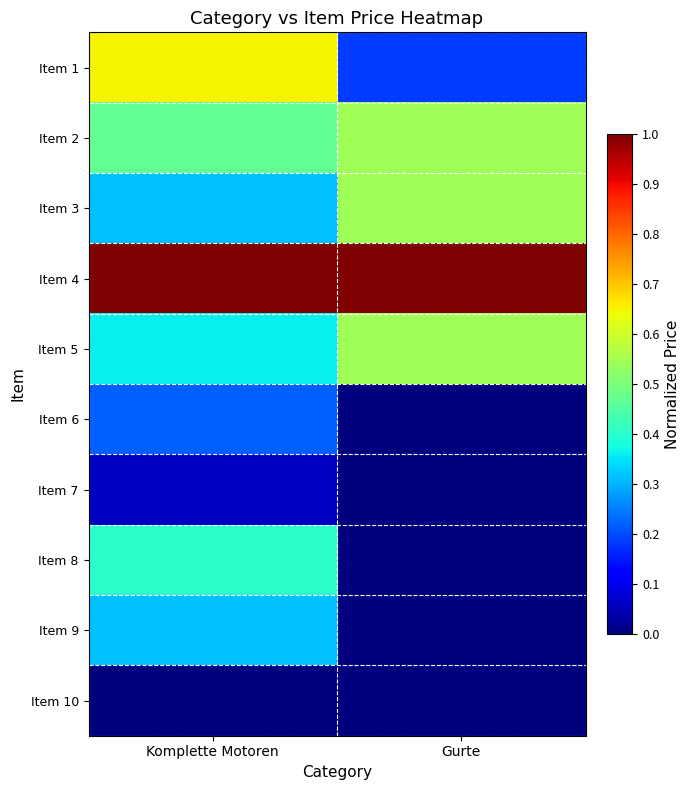

Reading right to left, transcribe all the data shown in this chart.

Item 1: Gurte=0.2	Komplette Motoren=0.7
Item 2: Gurte=0.5	Komplette Motoren=0.5
Item 3: Gurte=0.5	Komplette Motoren=0.3
Item 4: Gurte=1.0	Komplette Motoren=1.0
Item 5: Gurte=0.5	Komplette Motoren=0.4
Item 6: Gurte=0.0	Komplette Motoren=0.2
Item 7: Gurte=0.0	Komplette Motoren=0.1
Item 8: Gurte=0.0	Komplette Motoren=0.4
Item 9: Gurte=0.0	Komplette Motoren=0.3
Item 10: Gurte=0.0	Komplette Motoren=0.0